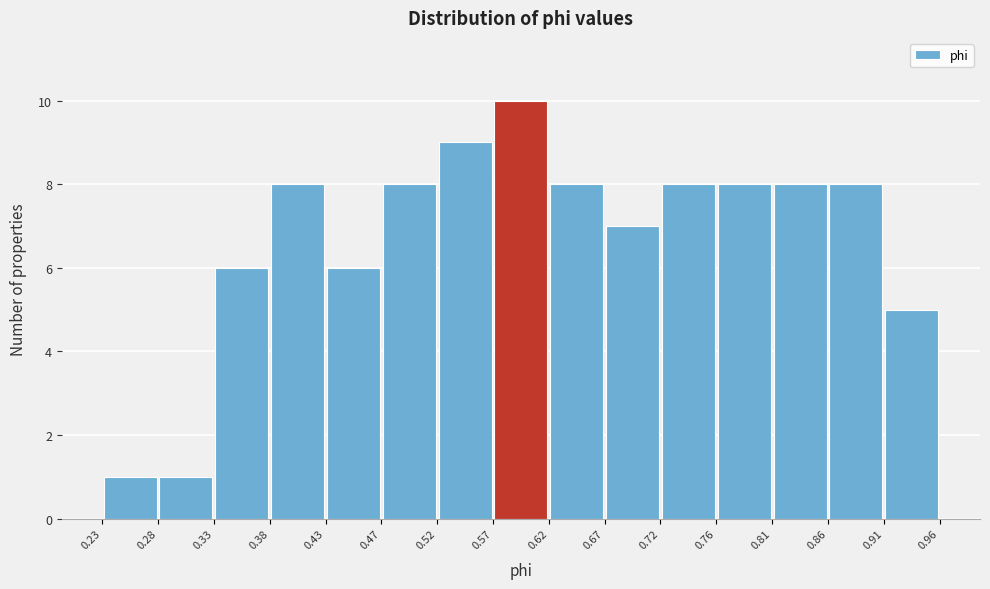

Which range on the x-axis has the tallest bar?

0.57 to 0.62